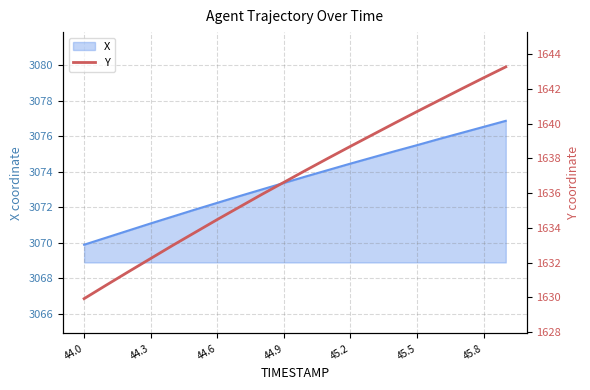

What is the maximum value for X?

3076.9